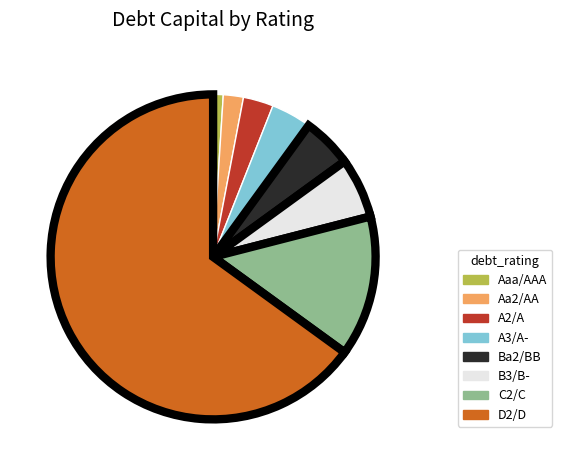

Which category accounts for the majority?

D2/D